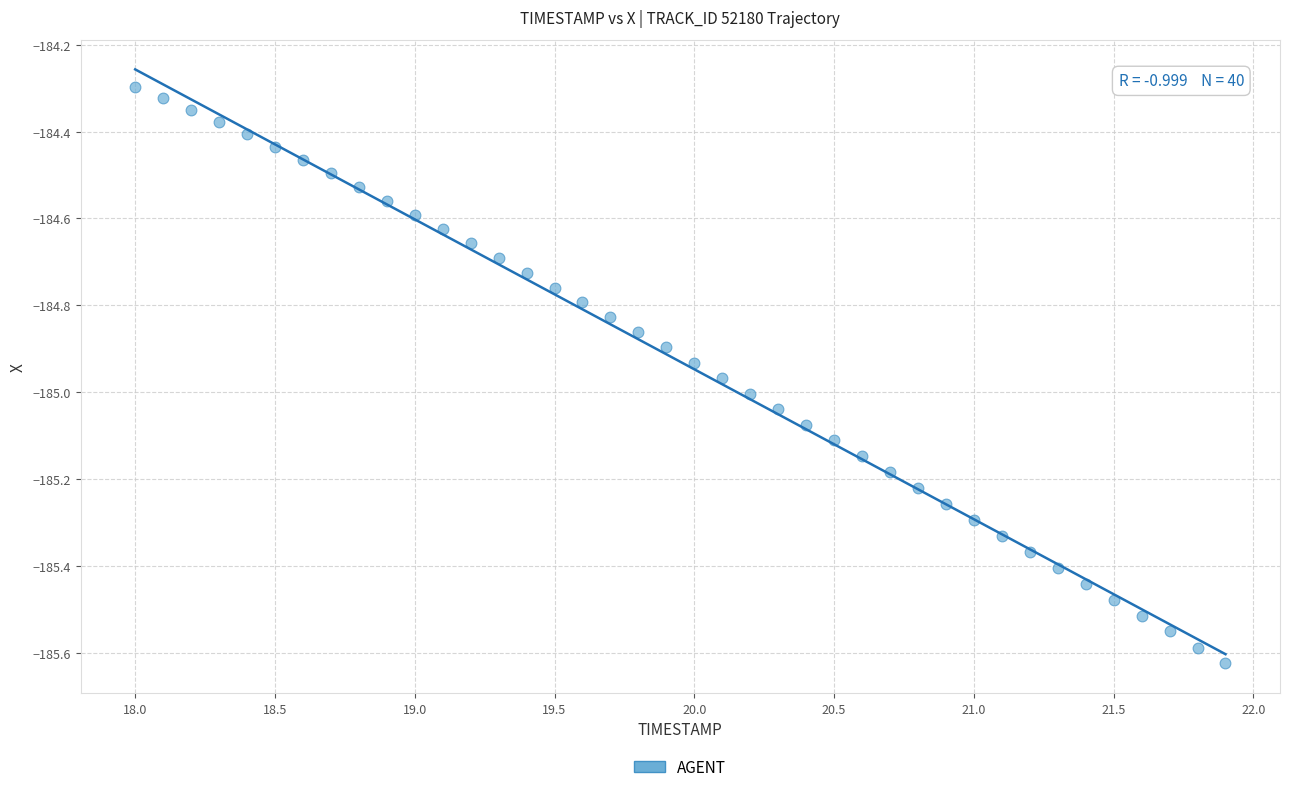

What is the range of X values (max minus min)?

3.9